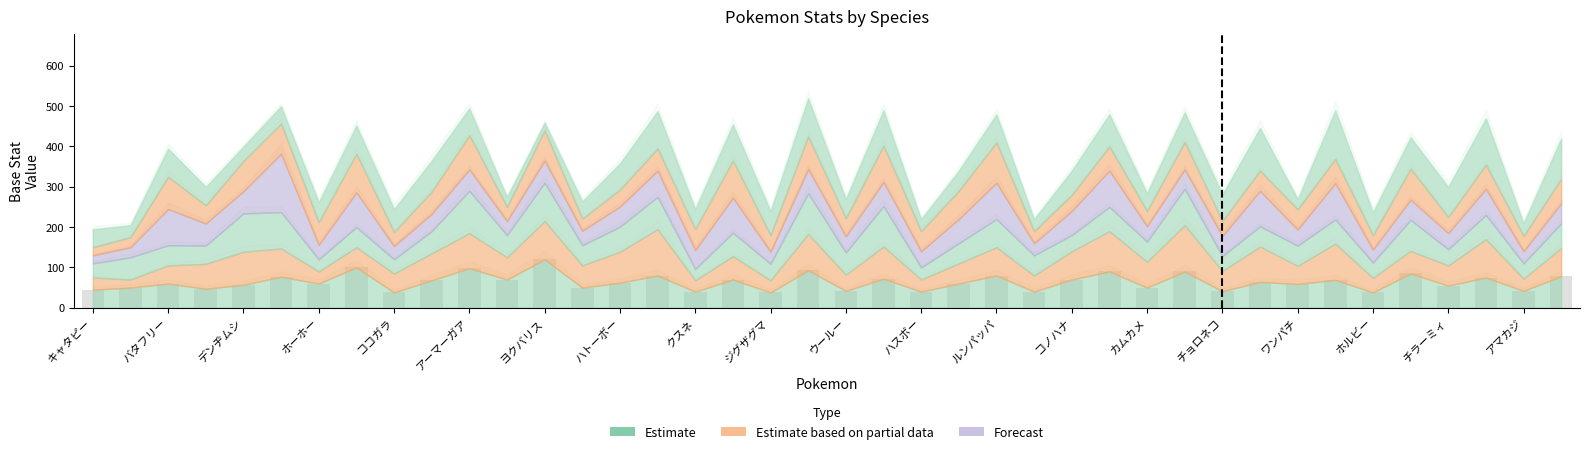

What is the maximum value shown in the chart?

120